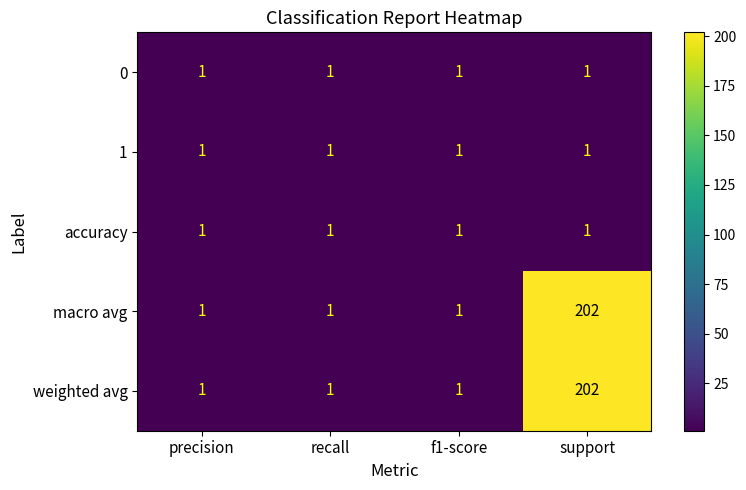

Reading right to left, transcribe all the data shown in this chart.

0: 1	1	1	1
1: 1	1	1	1
accuracy: 1	1	1	1
macro avg: 202	1	1	1
weighted avg: 202	1	1	1